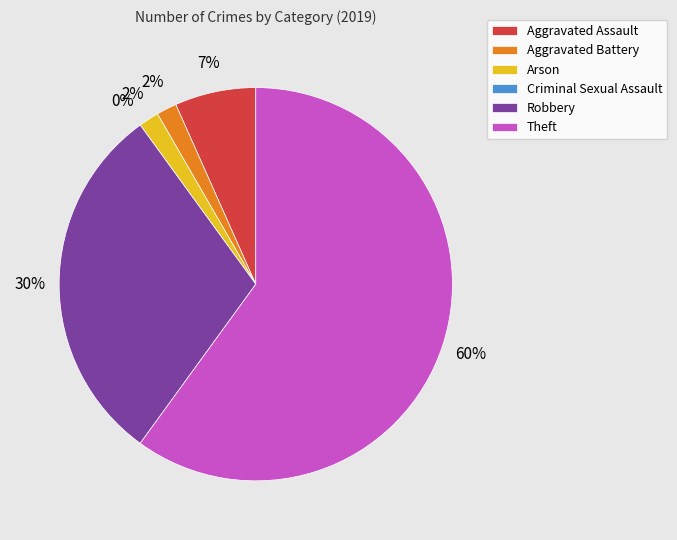

Approximately how many times larger is the value at Aggravated Assault compared to Arson?

4.0